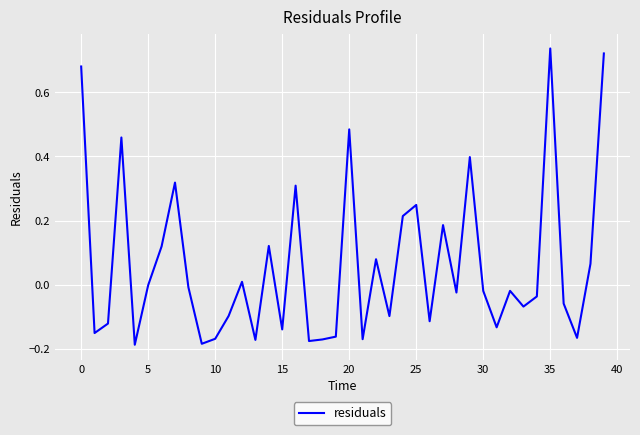

Does the chart have visible grid lines?

Yes